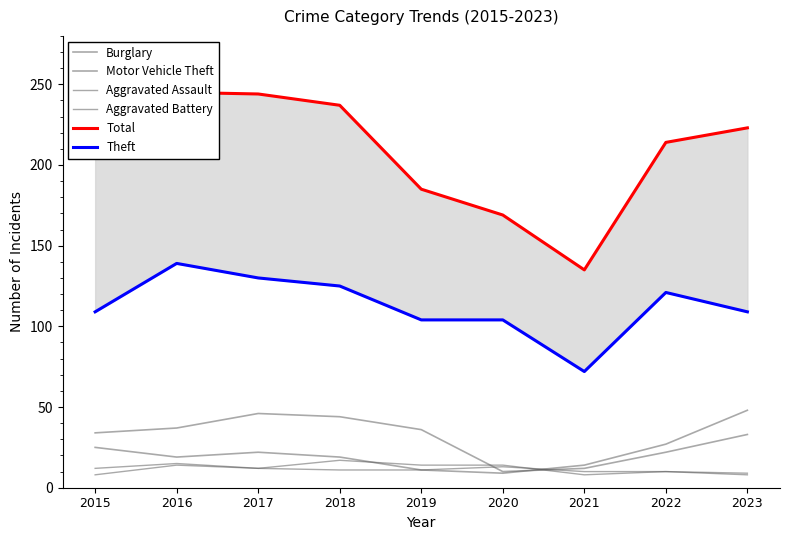

At which label is Total closest to 190?

2019